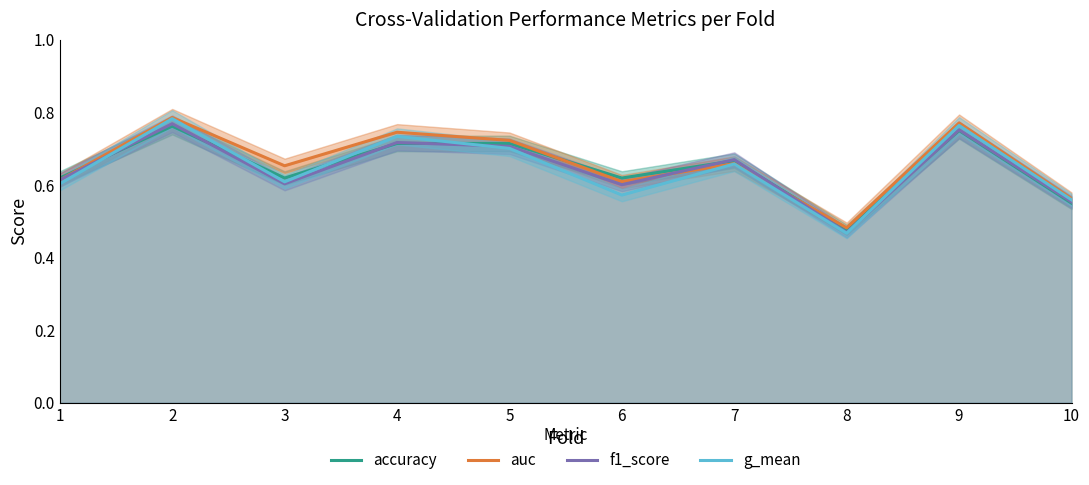

Which series has the widest spread of values?

g_mean